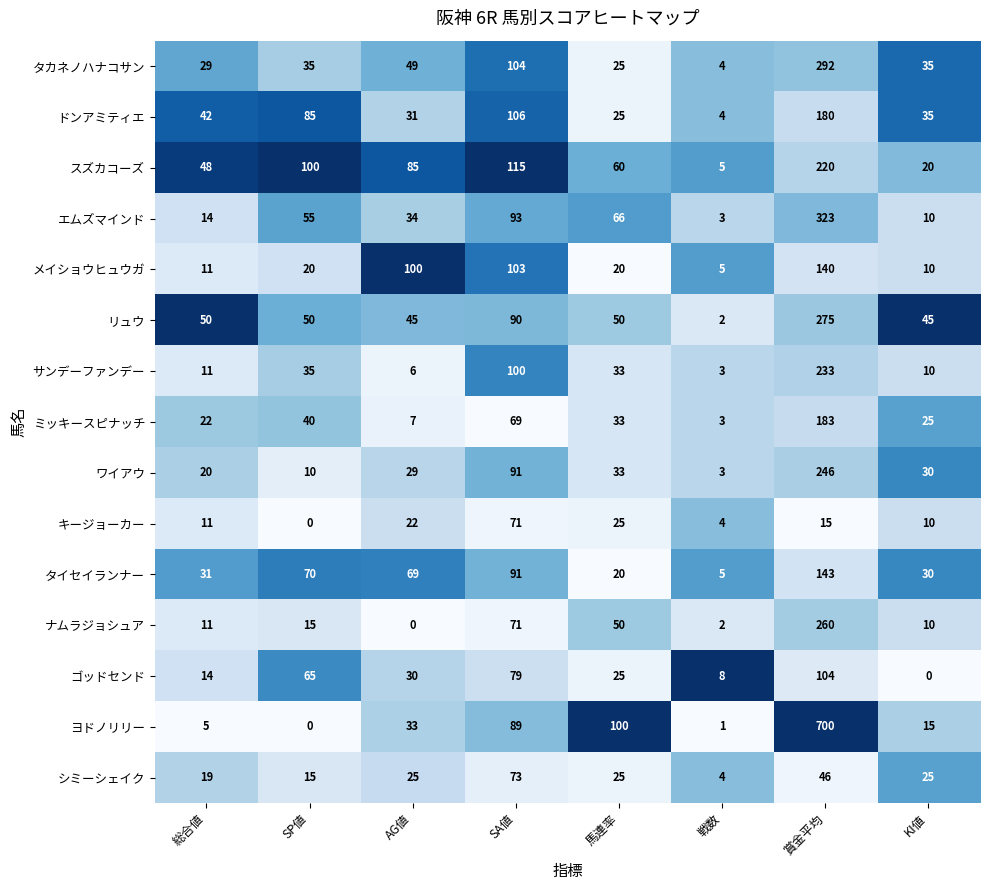

Rank the series at 賞金平均 from highest to lowest value.

ヨドノリリー, エムズマインド, タカネノハナコサン, リュウ, ナムラジョシュア, ワイアウ, サンデーファンデー, スズカコーズ, ミッキースピナッチ, ドンアミティエ, タイセイランナー, メイショウヒュウガ, ゴッドセンド, シミーシェイク, キージョーカー